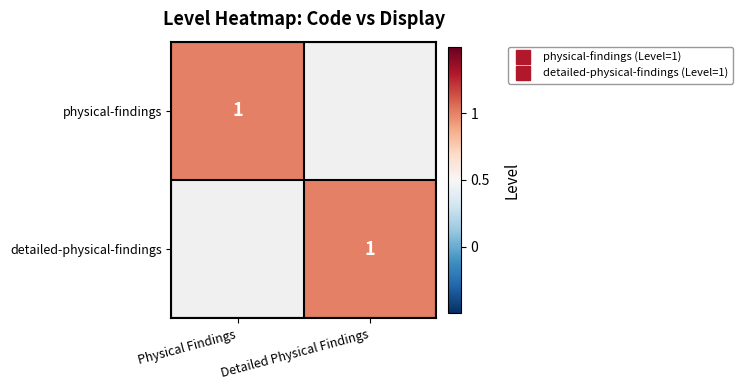

What is the total value across all series at Detailed Physical Findings?

1